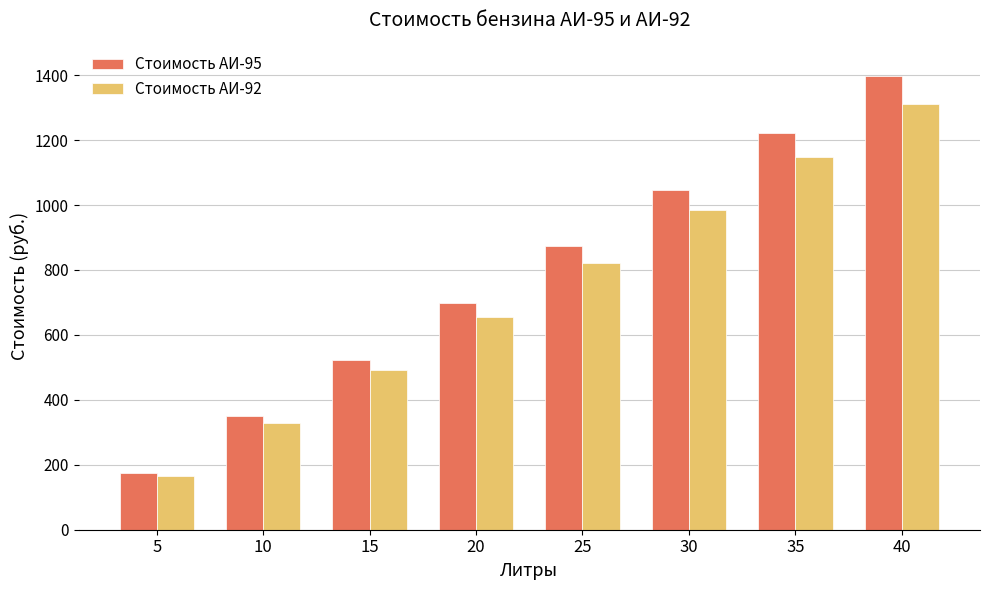

What is the maximum value for Стоимость АИ-92?

1312.0